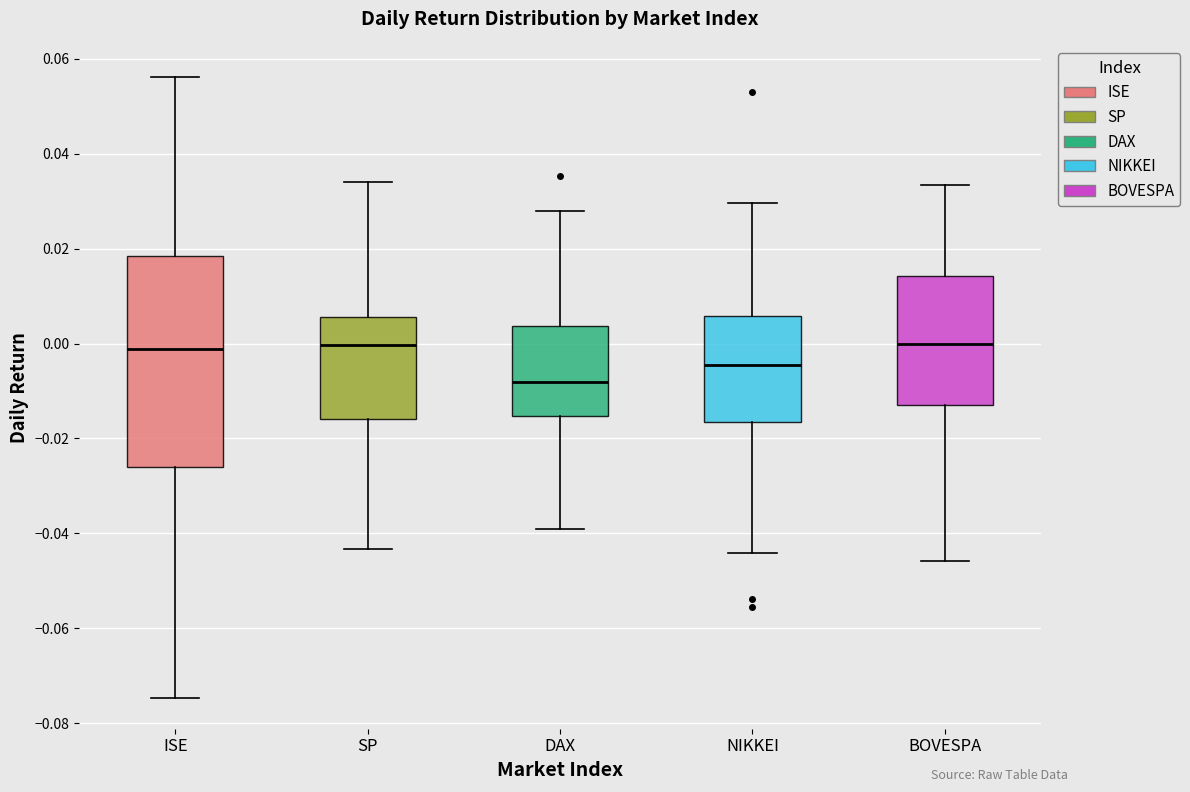

Which box's median line is the lowest?

DAX